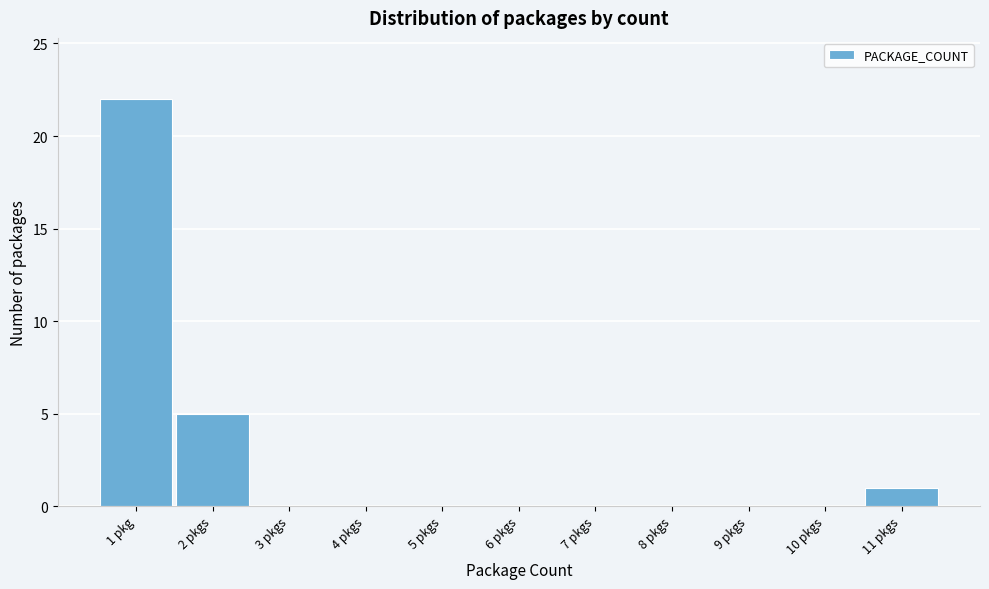

Reading left to right, transcribe all the data shown in this chart.

1 pkg=22	2 pkgs=5	3 pkgs=0	4 pkgs=0	5 pkgs=0	6 pkgs=0	7 pkgs=0	8 pkgs=0	9 pkgs=0	10 pkgs=0	11 pkgs=1